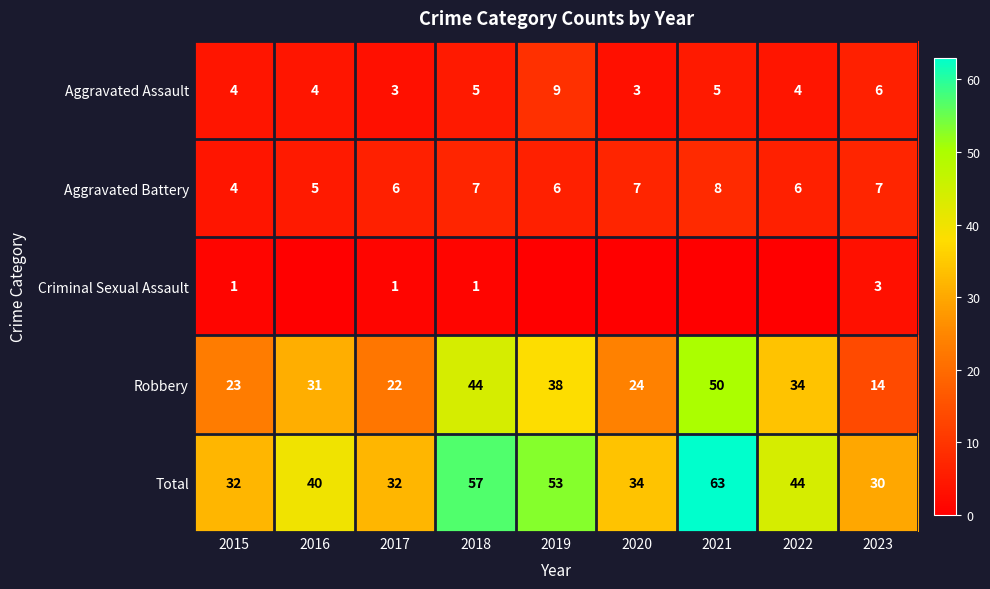

What value does the Total series have at 2022?

44